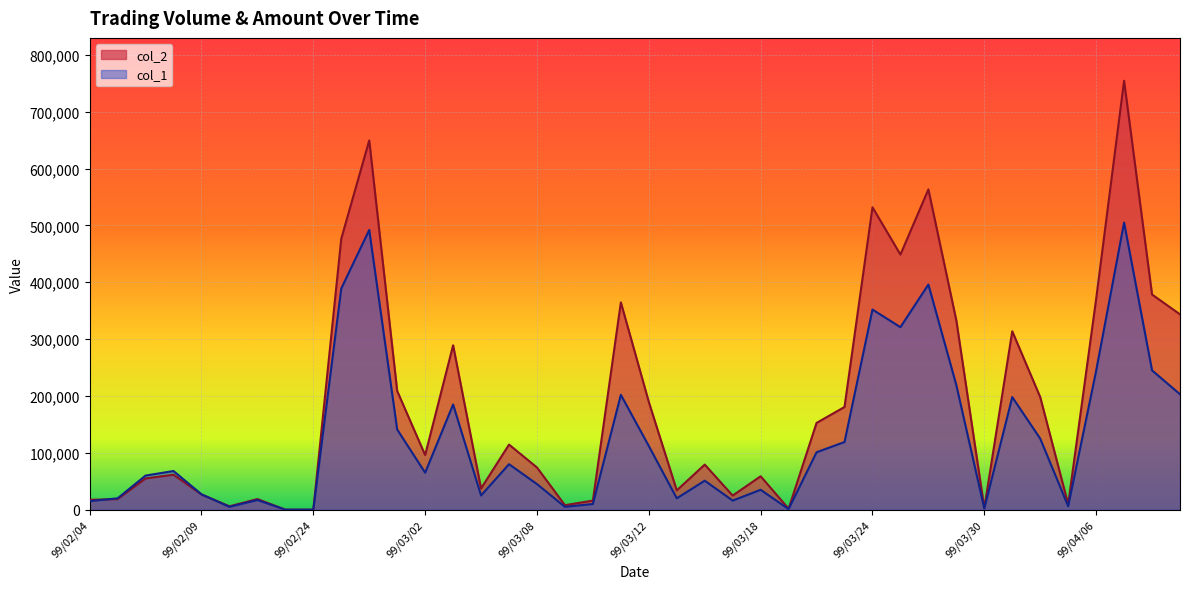

At 99/03/30, list the series in order from largest to smallest.

col_2, col_1